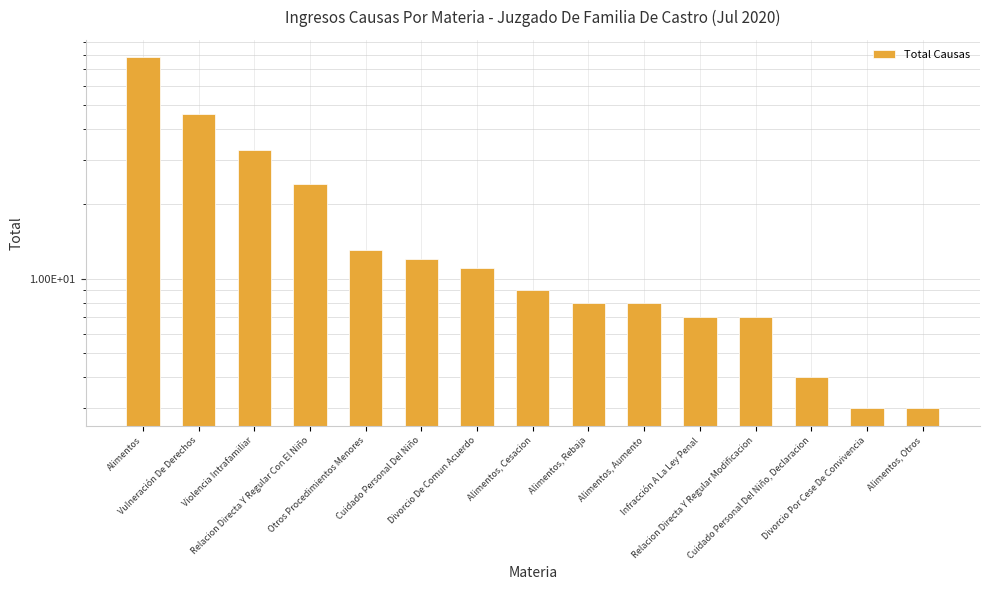

The chart shows a value of 1 at Cuidado Personal Del Niño, Declaracion. True or false?

False